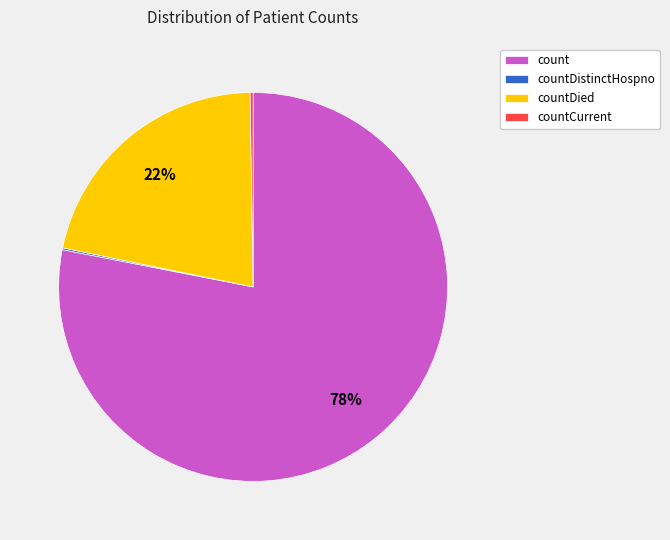

True or false: count accounts for 84% of the total.

False